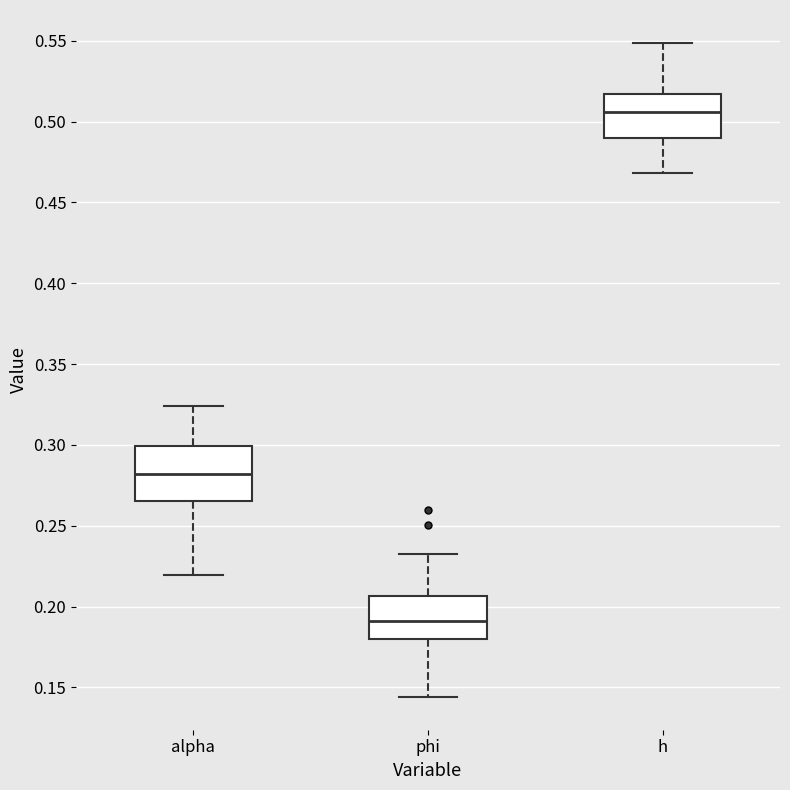

Which box has the highest median line?

h